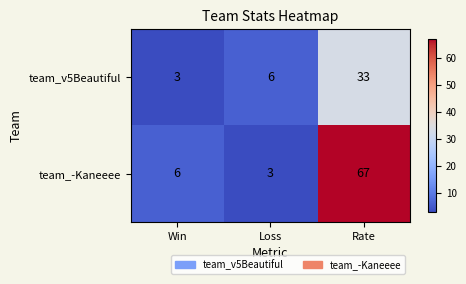

Reading left to right, list all the values displayed in this chart.

team_v5Beautiful: 3	6	33
team_-Kaneeee: 6	3	67